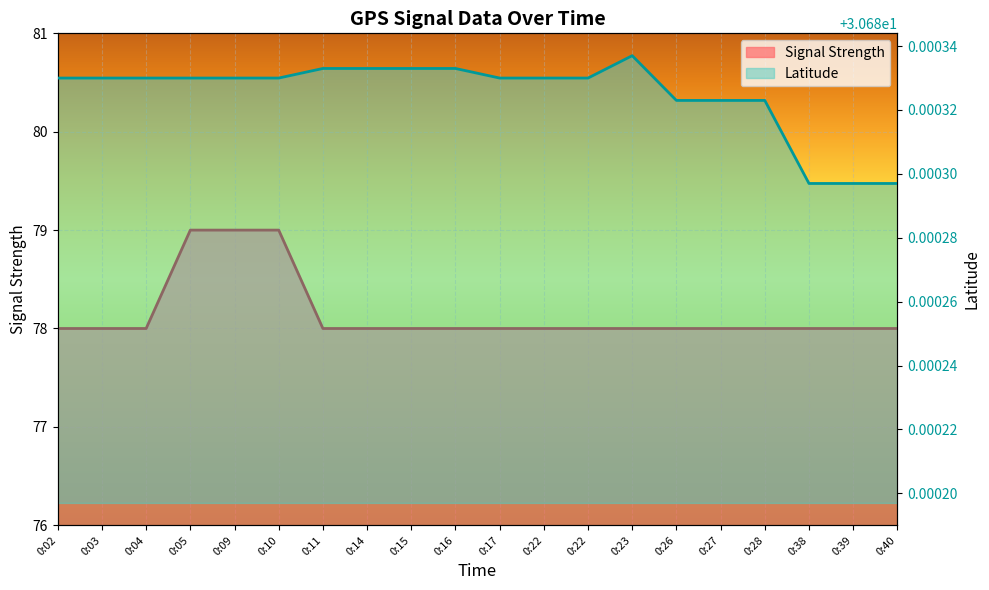

Which series has the largest range (max minus min)?

Signal Strength